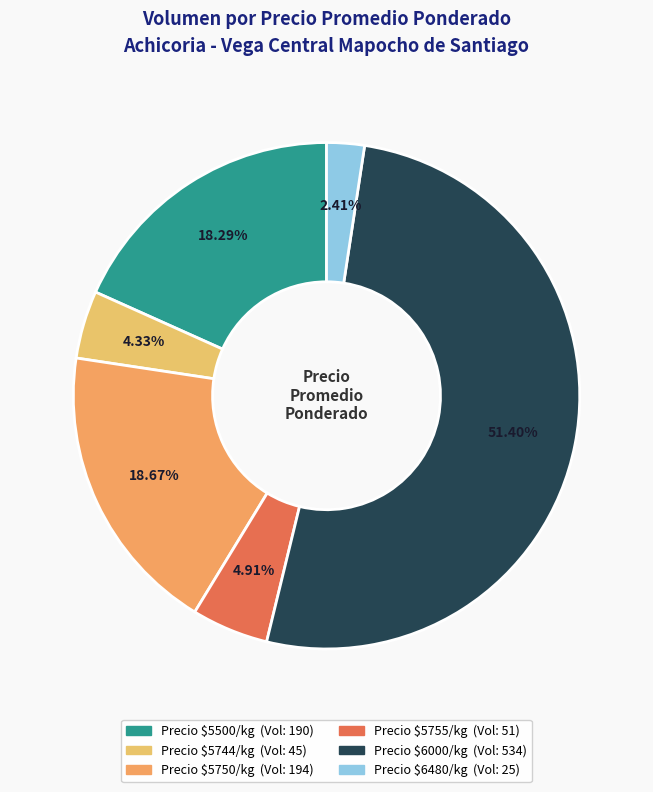

Count the number of slices in the pie.

6